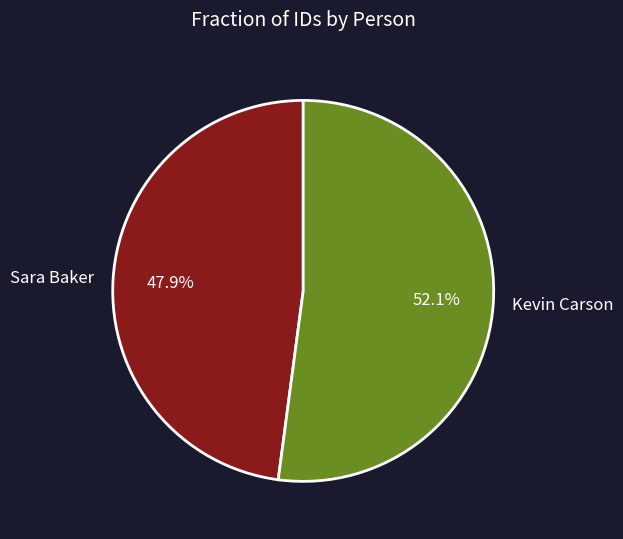

How many segments does this pie chart have?

2